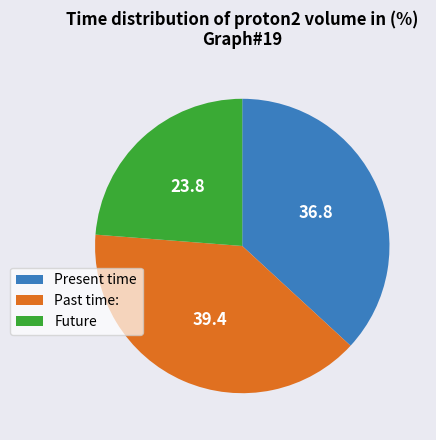

Is there a majority slice in this chart?

No